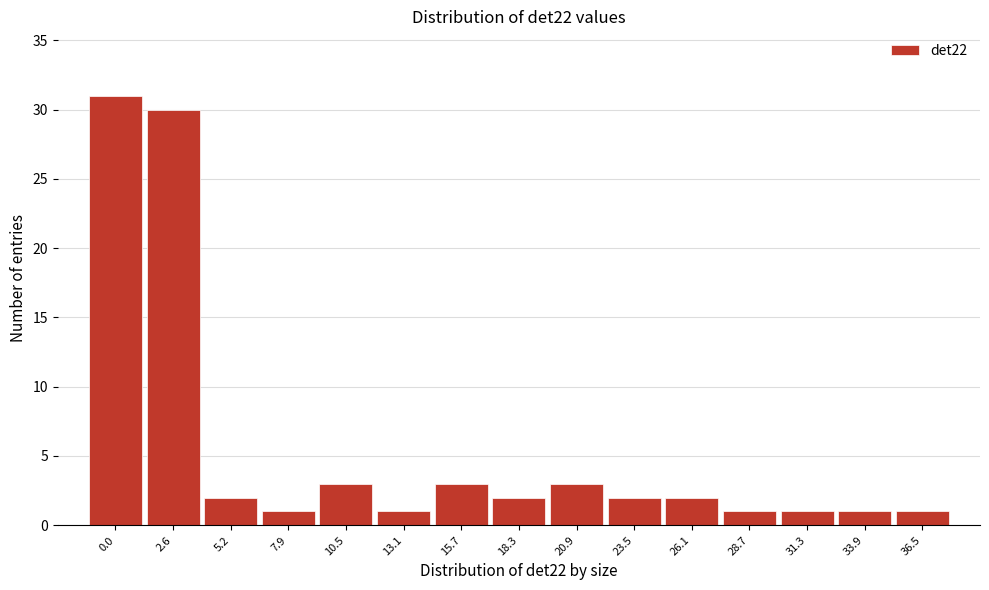

Reading left to right, transcribe all the data shown in this chart.

0.0=31	2.6=30	5.2=2	7.9=1	10.5=3	13.1=1	15.7=3	18.3=2	20.9=3	23.5=2	26.1=2	28.7=1	31.3=1	33.9=1	36.5=1